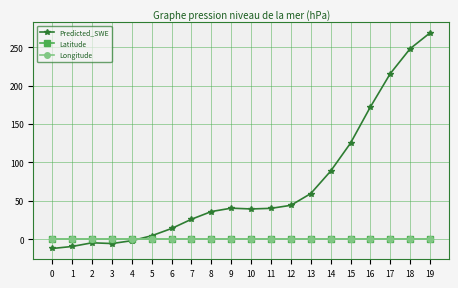

At which category is the sum across all series the highest?

19